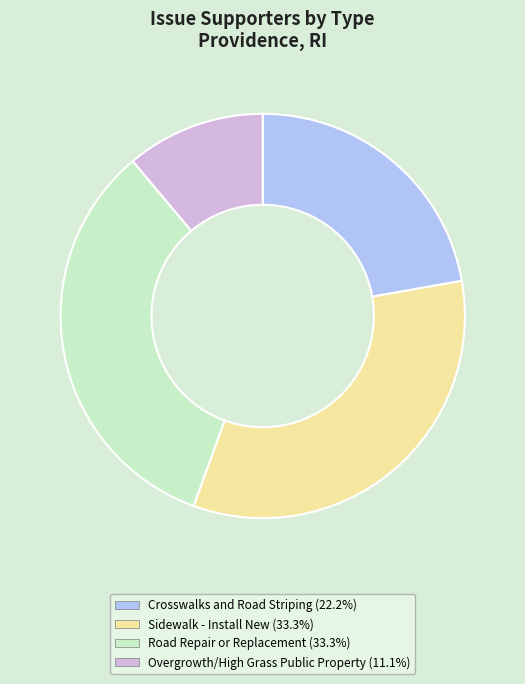

How many segments does this pie chart have?

4